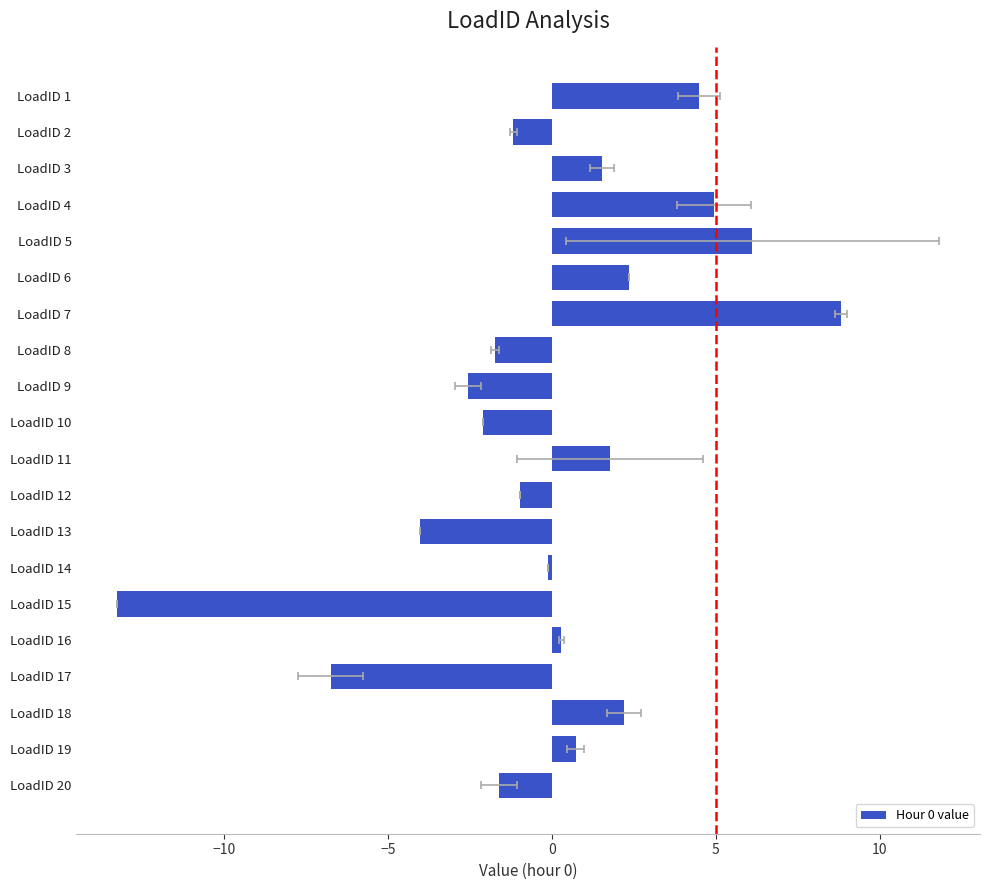

What is the average value?

-0.1